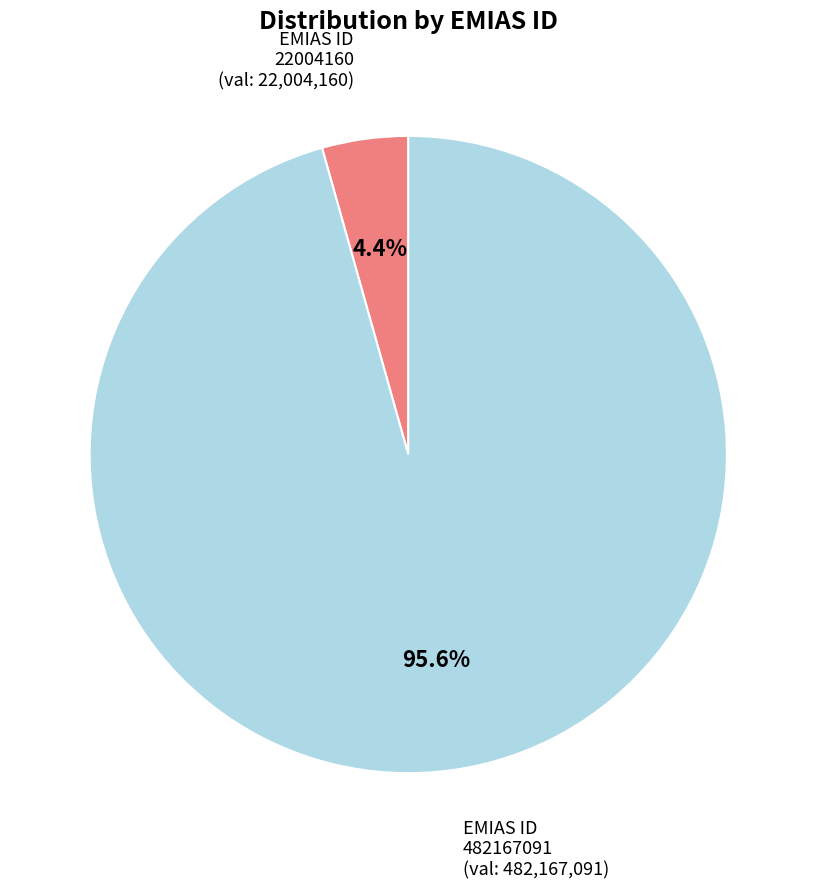

The 22004160 slice represents 4% of the pie. True or false?

True